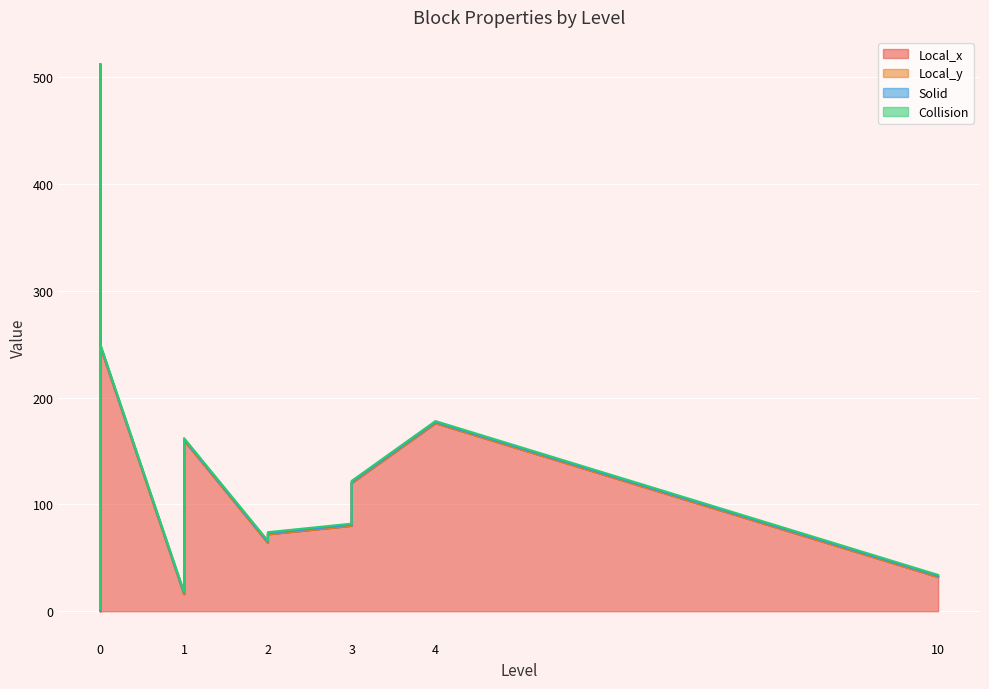

What is the label of the 12th point from the left?

3